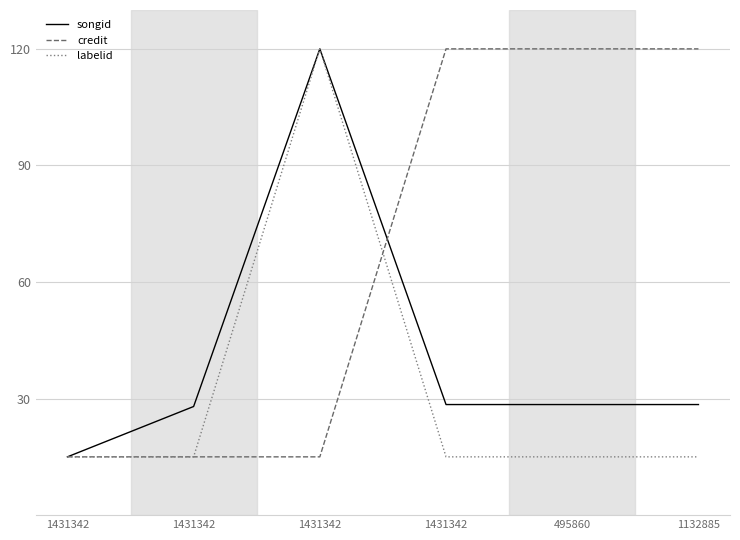

List the labels in order of credit value, largest first.

1431342, 495860, 1132885, 1431342, 1431342, 1431342